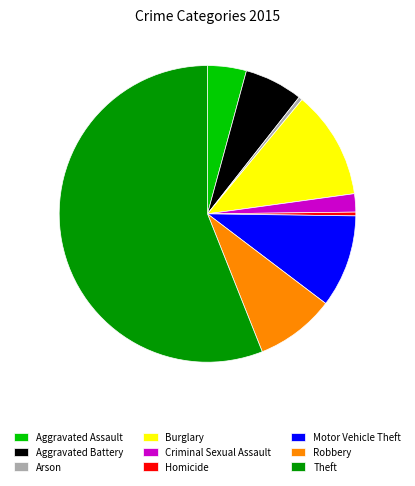

How many segments does this pie chart have?

9